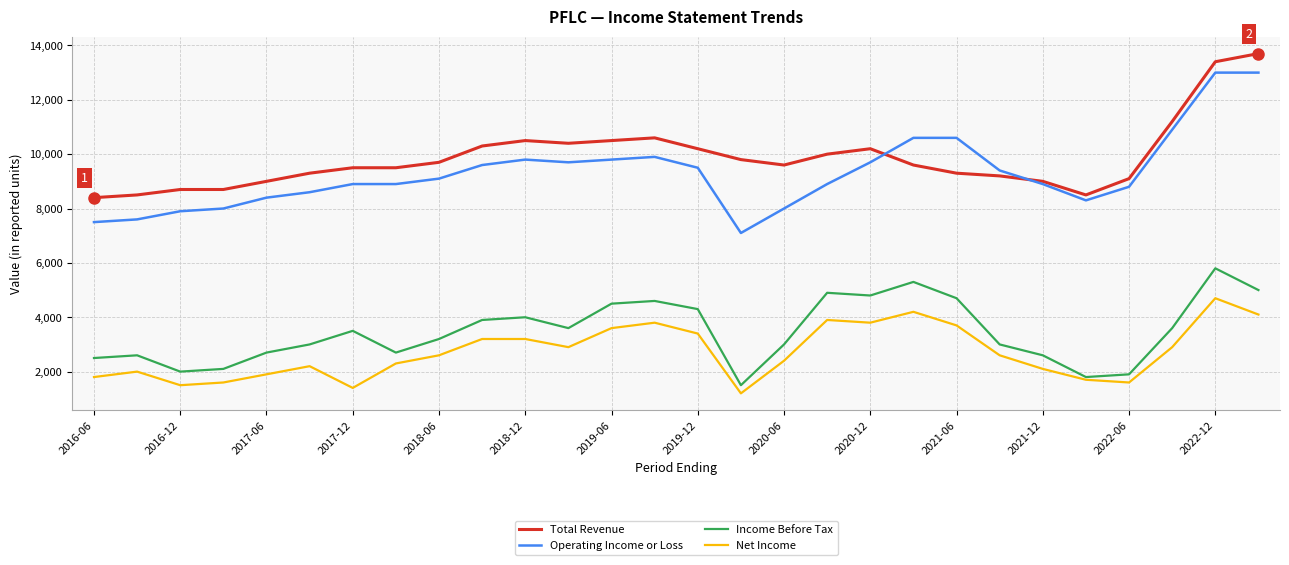

At how many categories does at least one series exceed 1237?

28